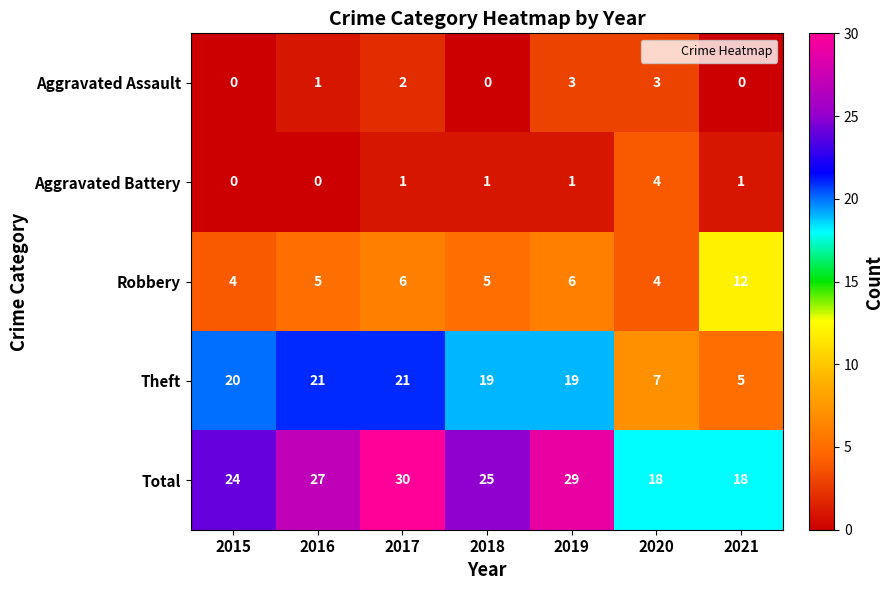

What is the difference between the Theft values at 2018 and 2020?

12